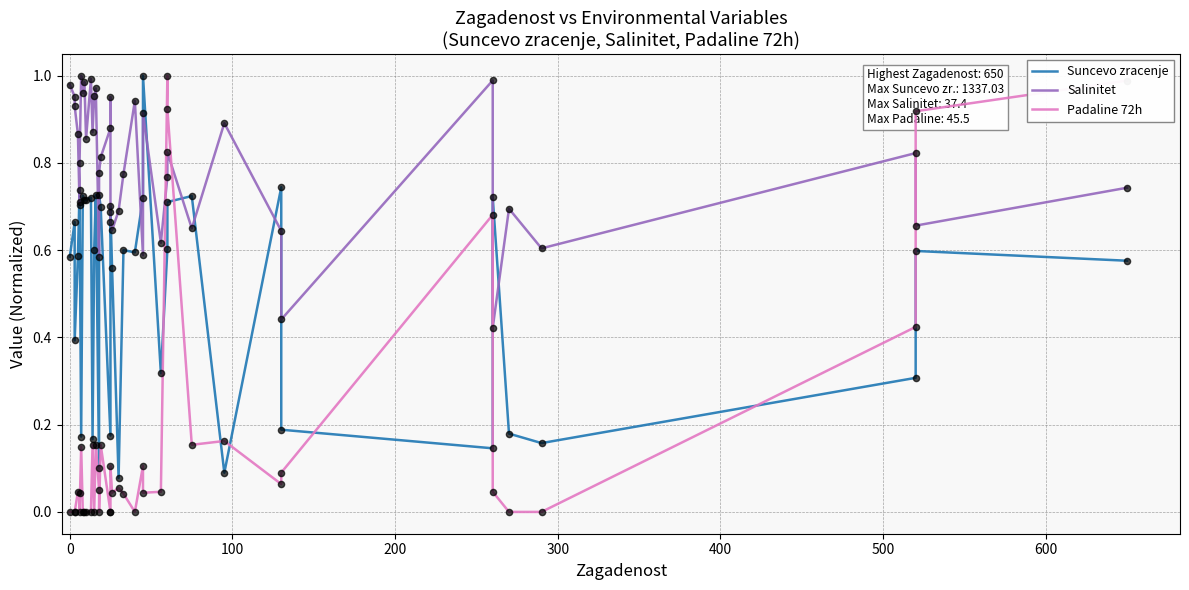

At how many categories does at least one series exceed 0?

40